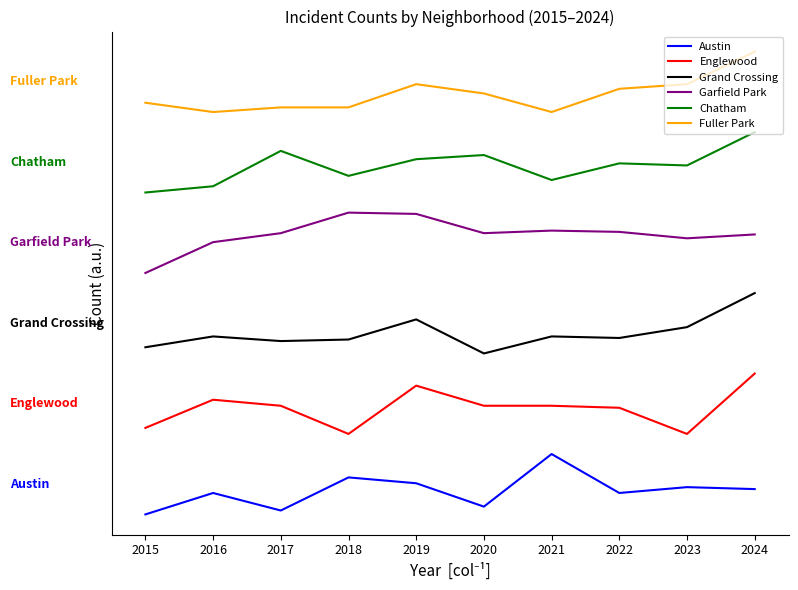

What is the difference between the maximum and minimum values in the Garfield Park series?

30.0